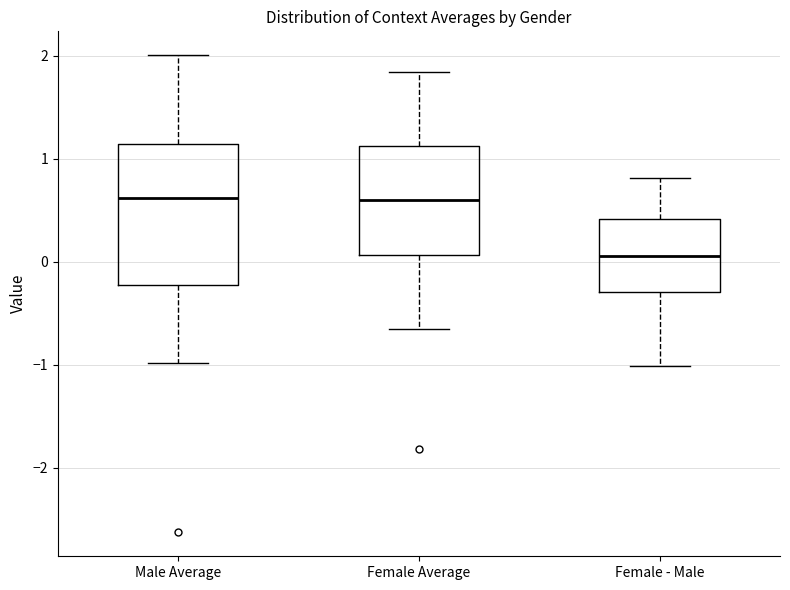

Which box is the tallest, from its lower edge to its upper edge?

Male Average